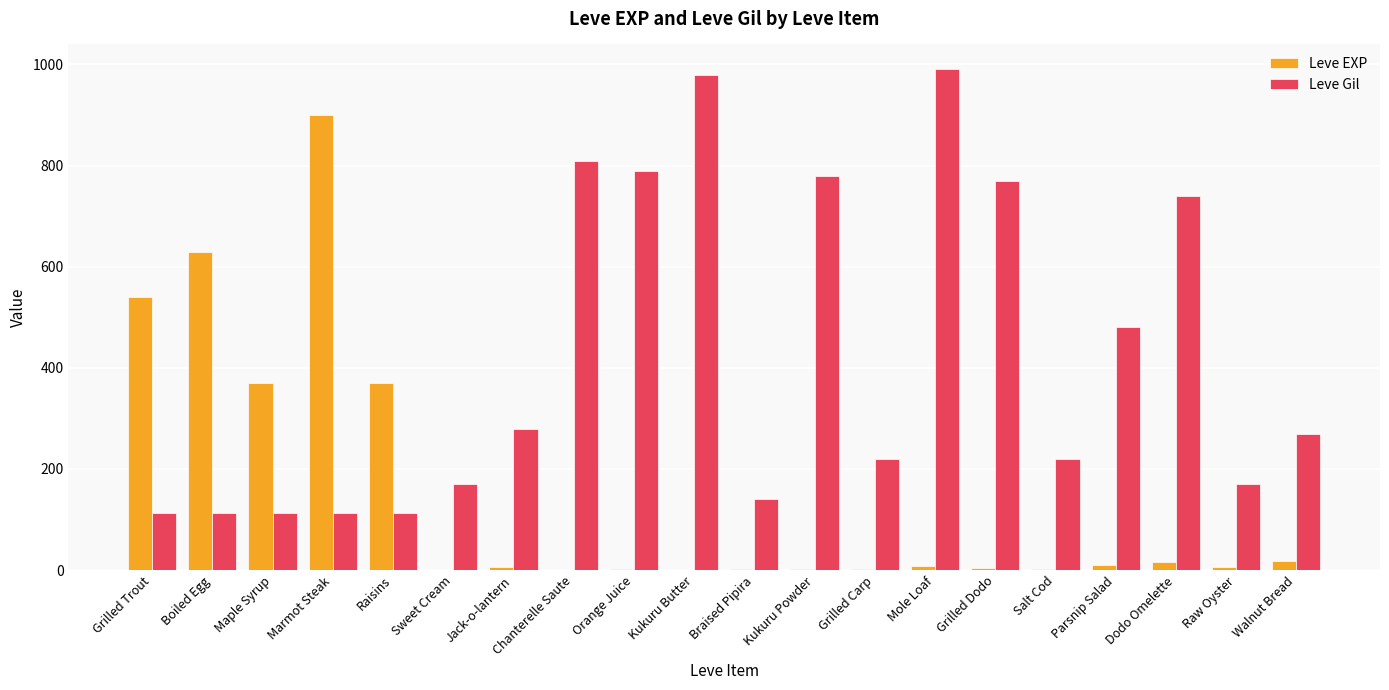

Which series changed the most between Maple Syrup and Grilled Dodo?

Leve Gil